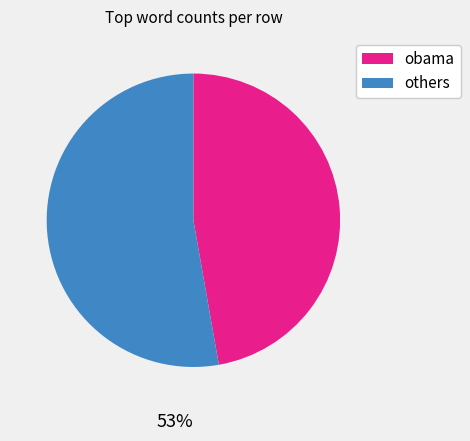

True or false: pit accounts for 16% of the total.

False